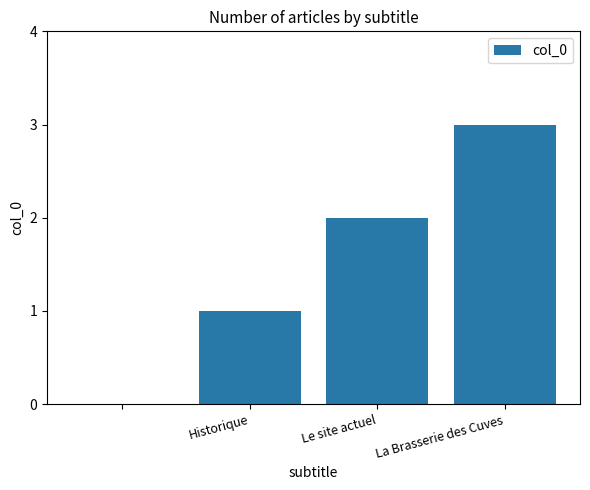

Reading left to right, extract all data points from this chart.

0	1	2	3